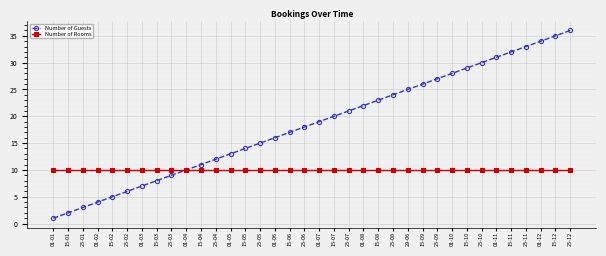

What is the maximum value for Number of Rooms?

10